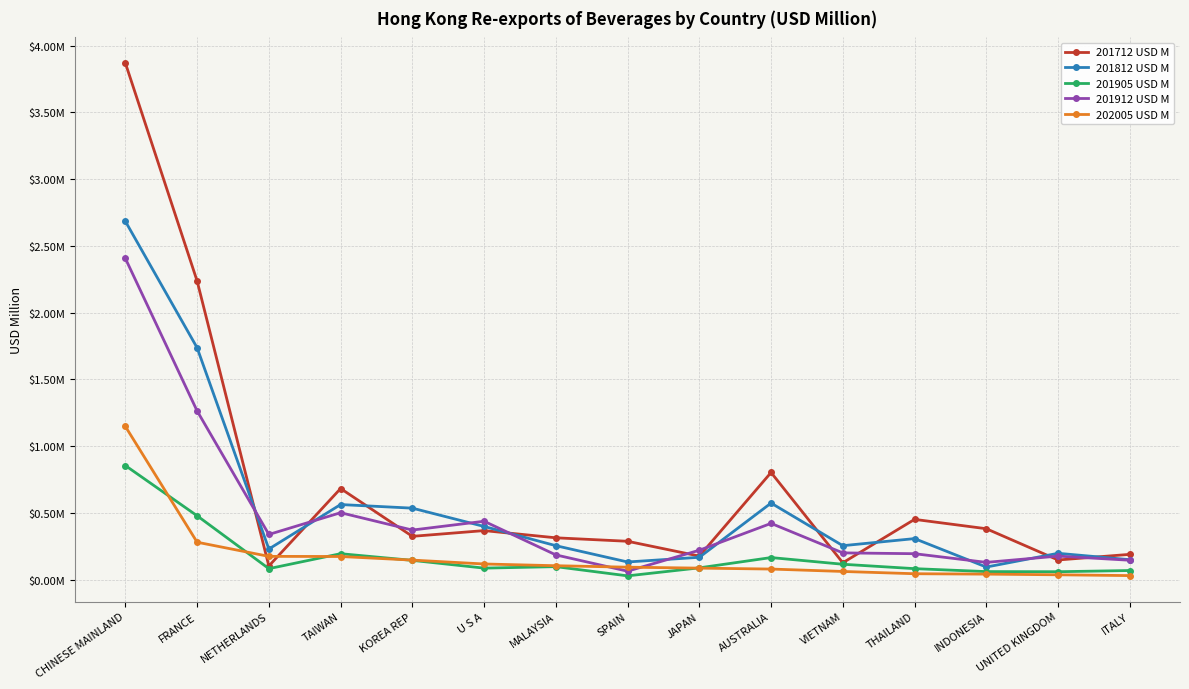

Which series has the largest total across all categories?

201712 USD M